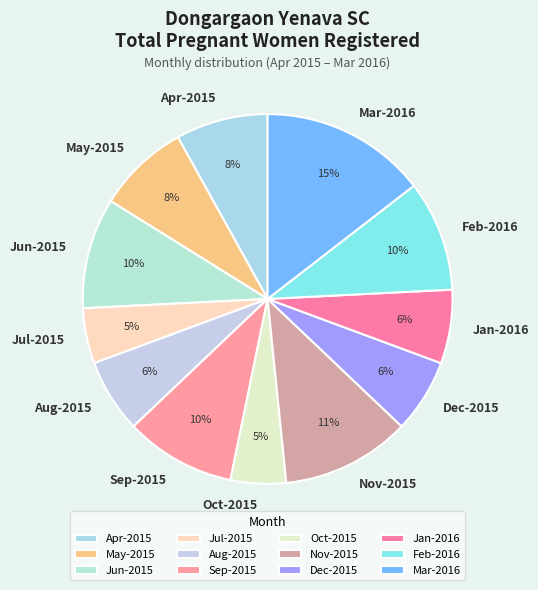

Approximately how many times larger is the value at Sep-2015 compared to May-2015?

1.2